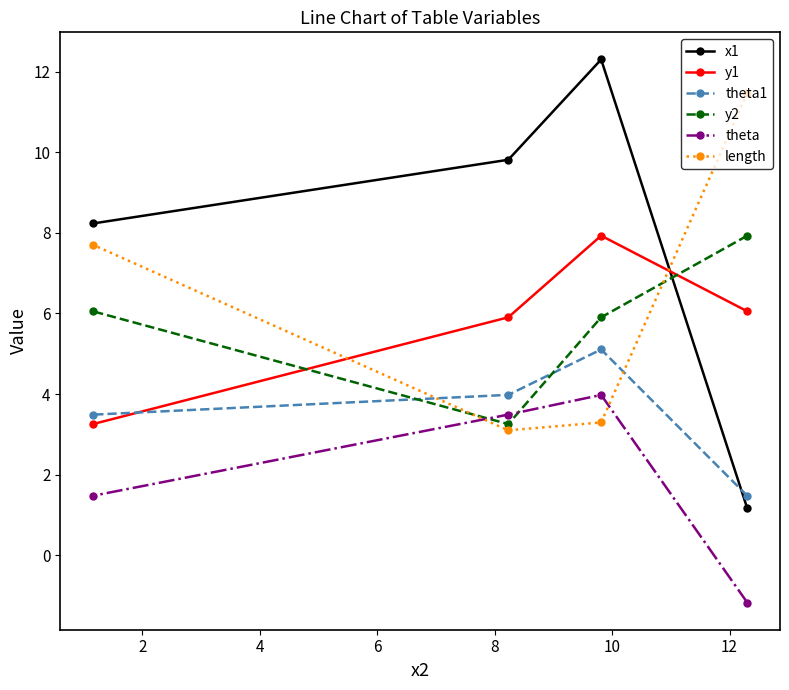

At how many categories does at least one series exceed 11?

2